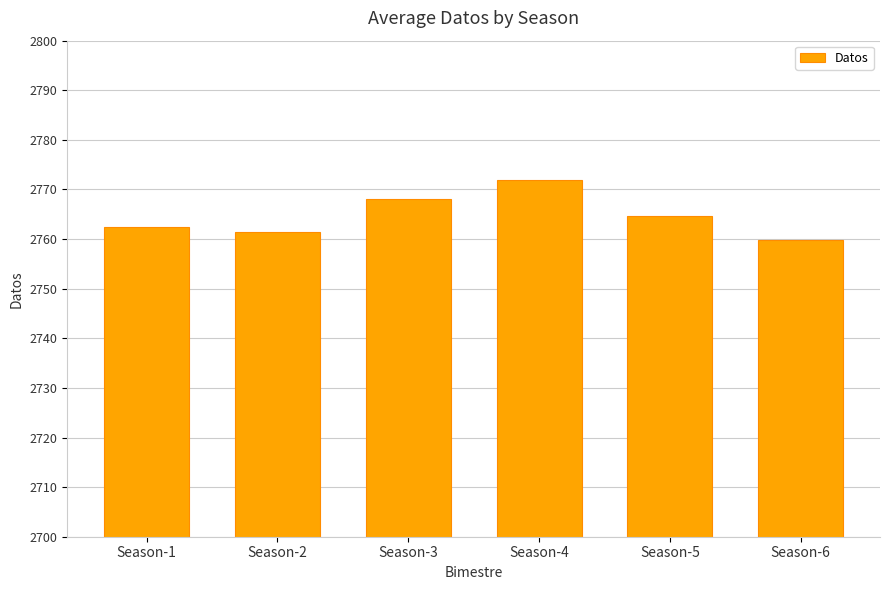

What is the value of the 4th bar from the left?

2771.9